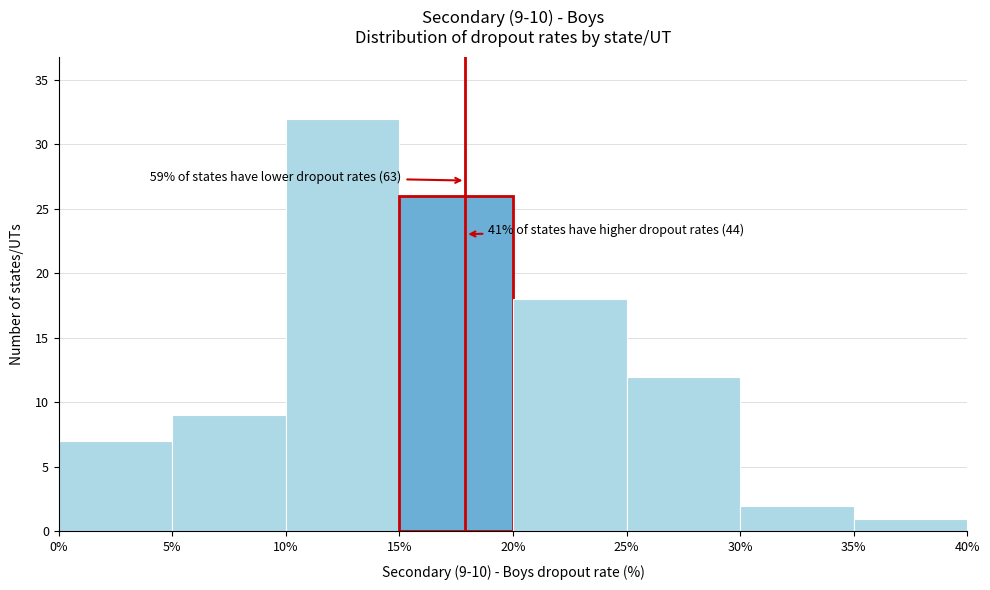

Which range on the x-axis has the tallest bar?

10% to 15%